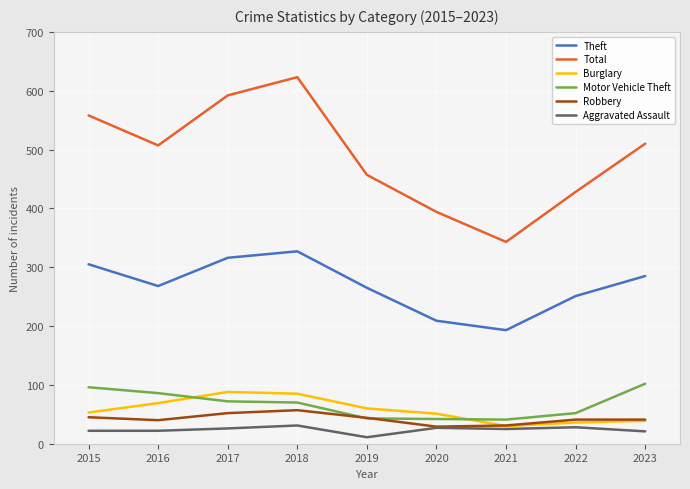

What is the minimum value for Theft?

193